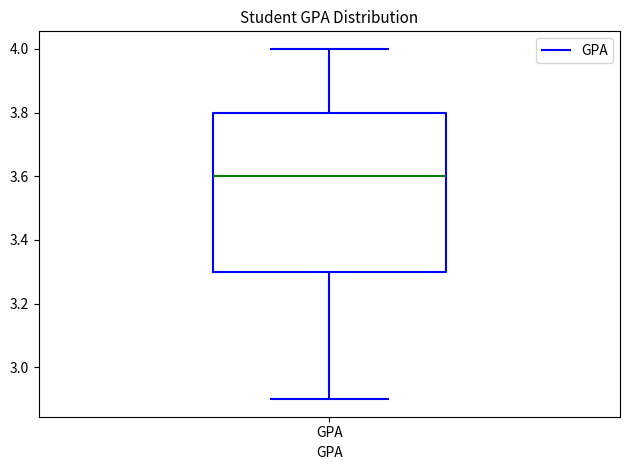

Read this box plot against the y-axis: the position of the median line, the range covered by the box, and the ends of both whiskers. The values are not printed on the chart, so give them approximately, as read against the axis.

median 3.6, box 3.3 to 3.8, whiskers 2.9 to 4.0